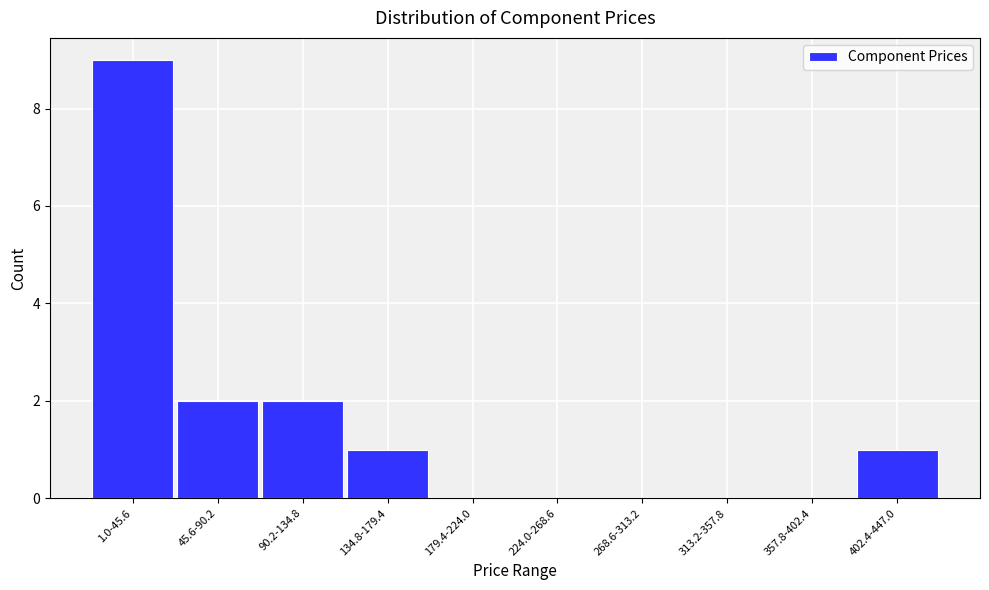

Reading left to right, what are all the values shown in this chart?

1.0-45.6=9	45.6-90.2=2	90.2-134.8=2	134.8-179.4=1	179.4-224.0=0	224.0-268.6=0	268.6-313.2=0	313.2-357.8=0	357.8-402.4=0	402.4-447.0=1